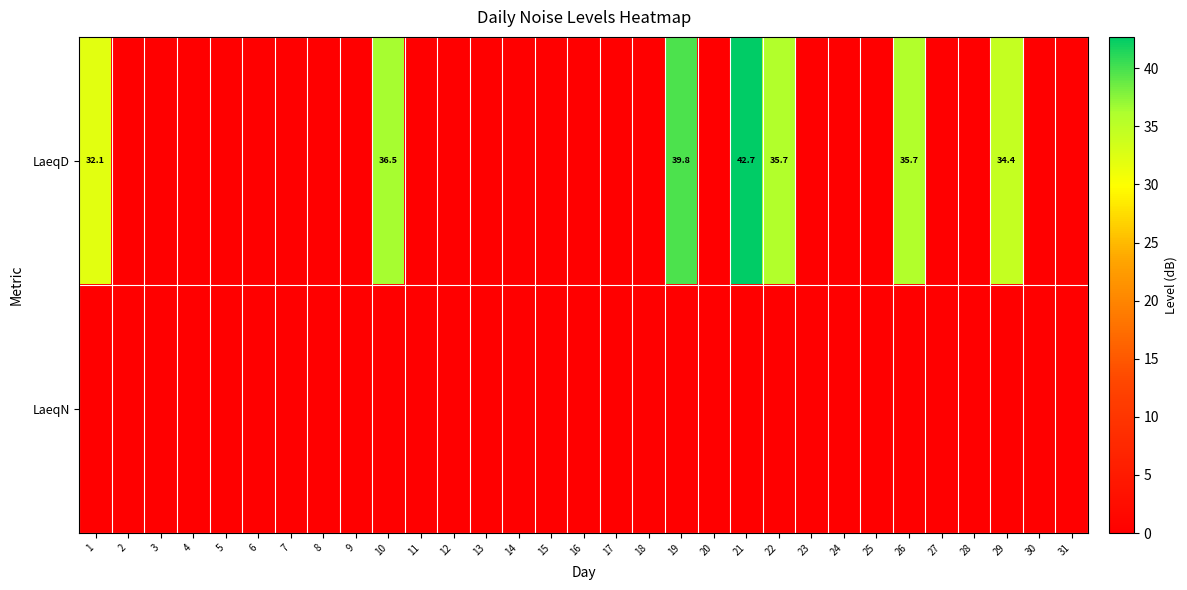

Is it true that LaeqD equals 10.1 at 19?

False